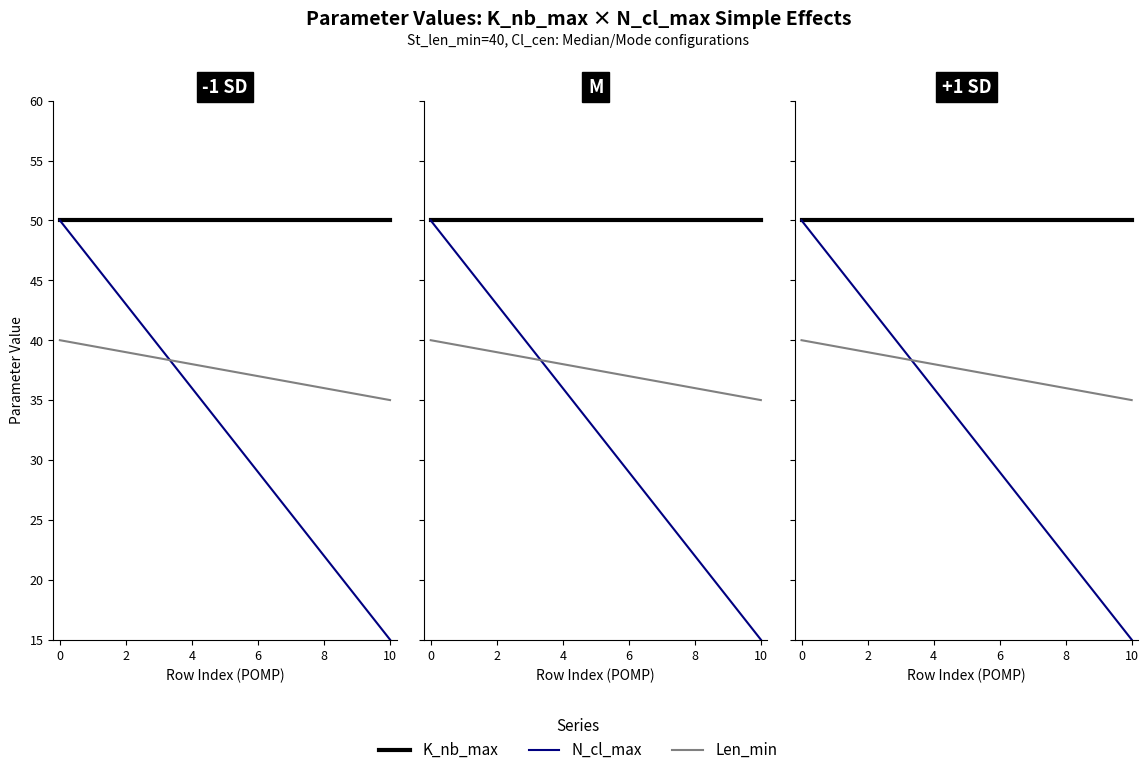

List the series in order of their peak value, lowest first.

Len_min, K_nb_max, N_cl_max